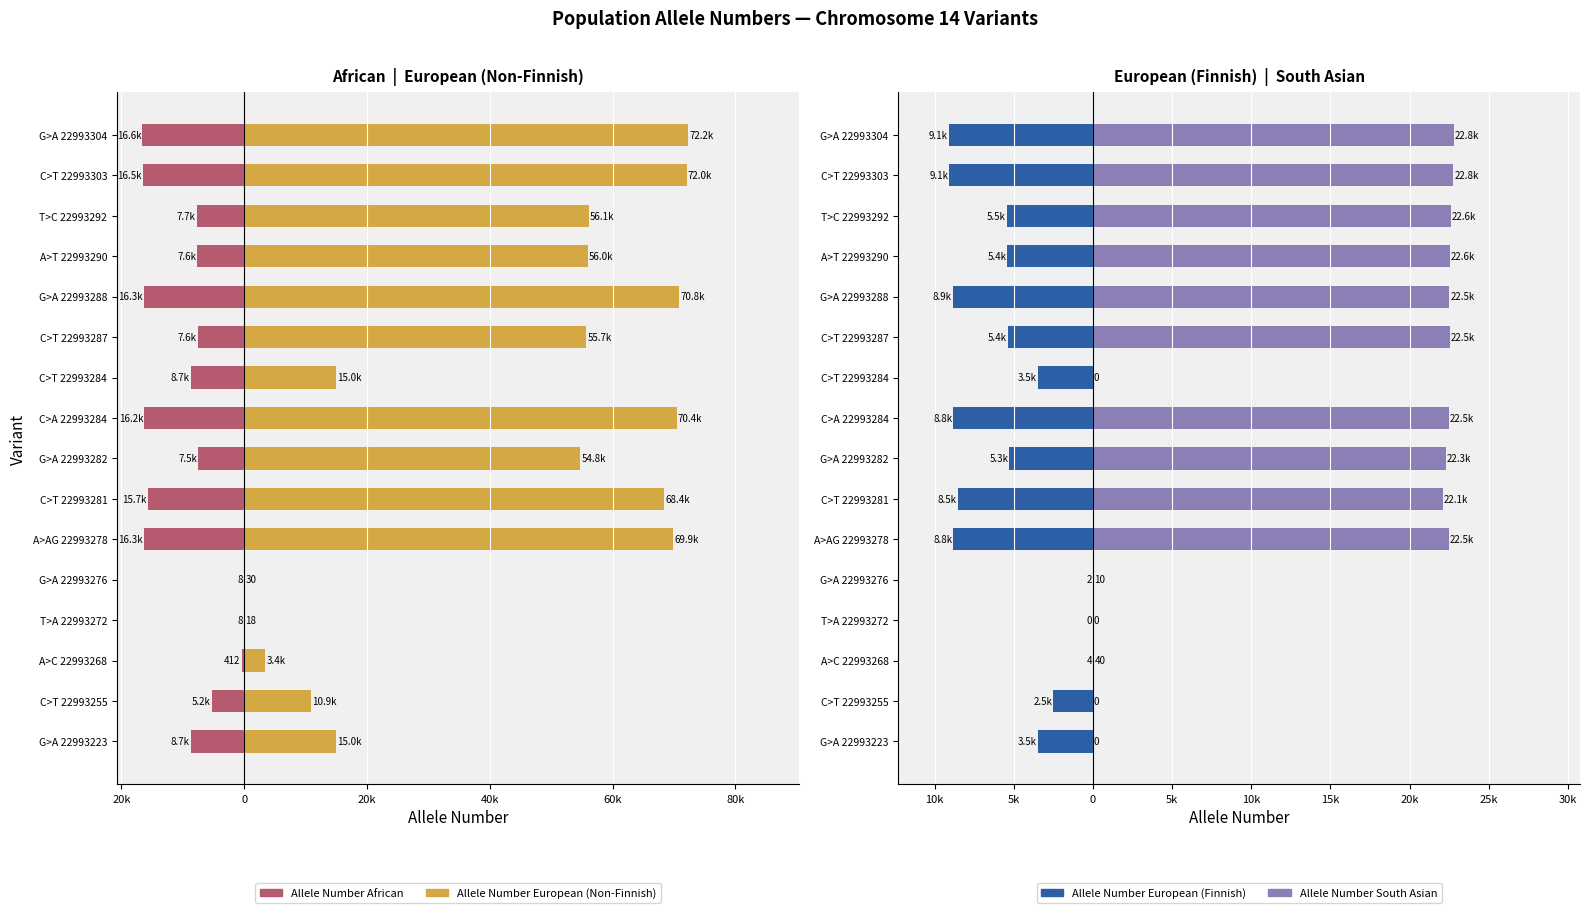

At how many categories does at least one series exceed -14709?

16